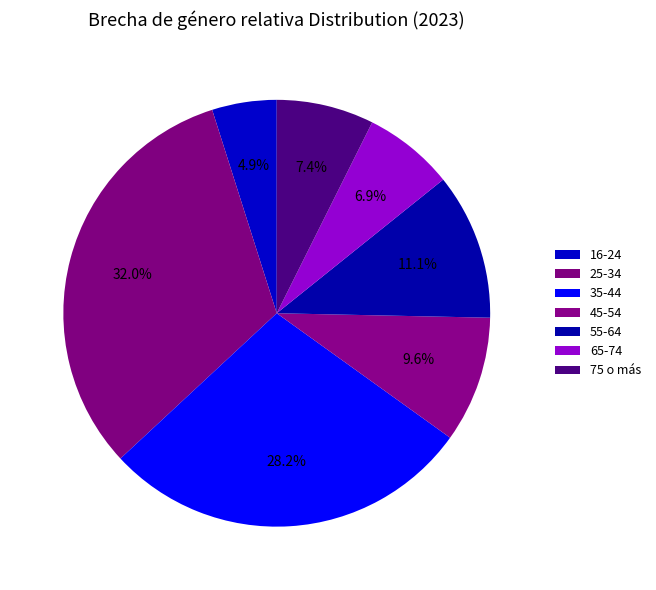

Which slice is the largest?

25-34